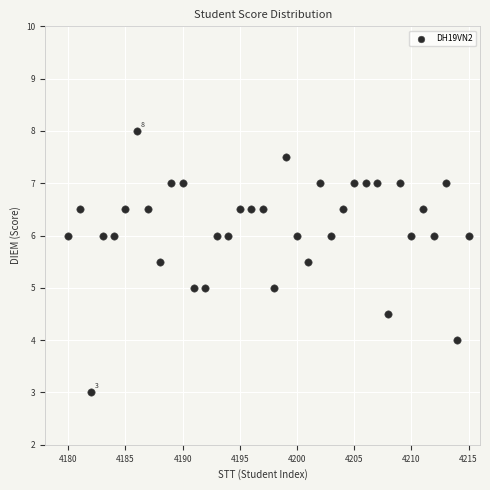

What is the range of X values (max minus min)?

35.0